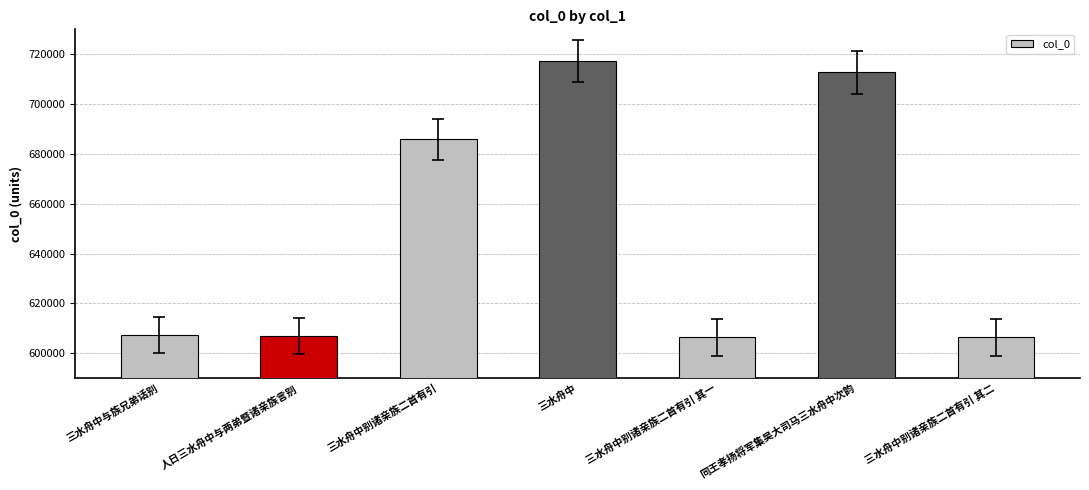

What is the maximum value shown in the chart?

717308